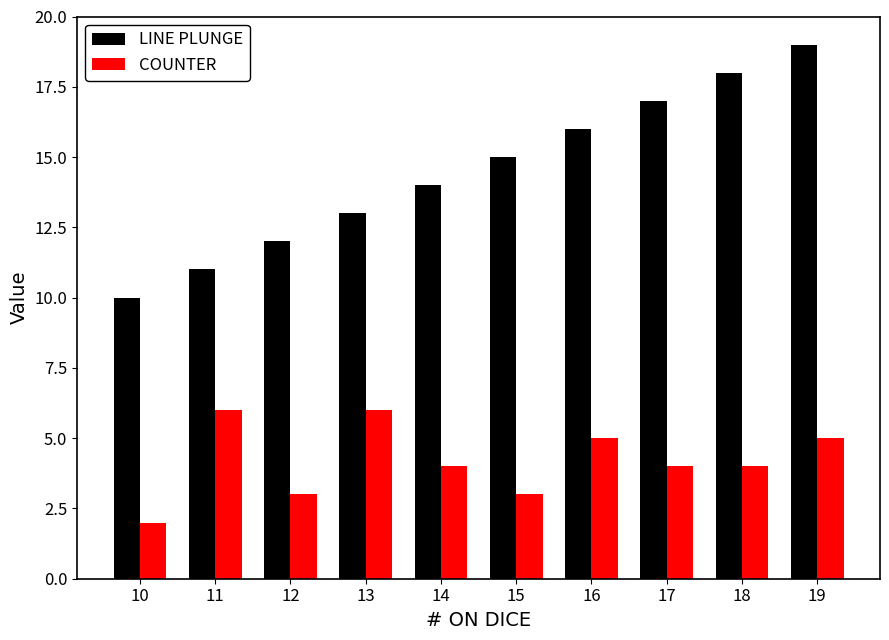

What is the sum of the COUNTER values at 12 and 11?

9